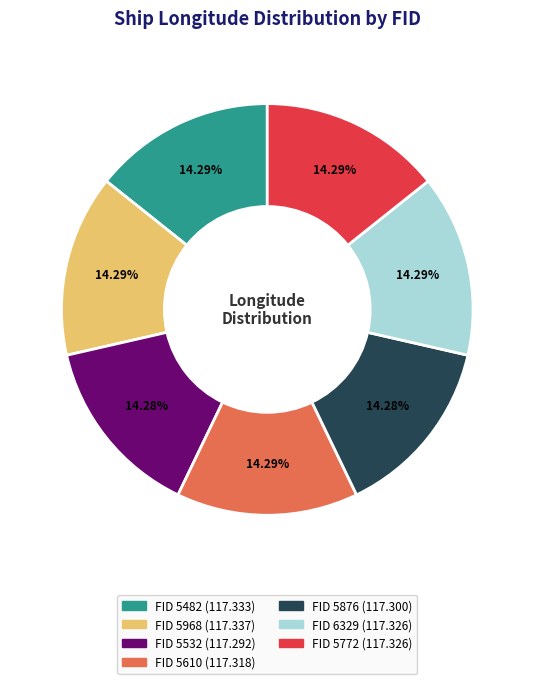

Is there a majority slice in this chart?

No